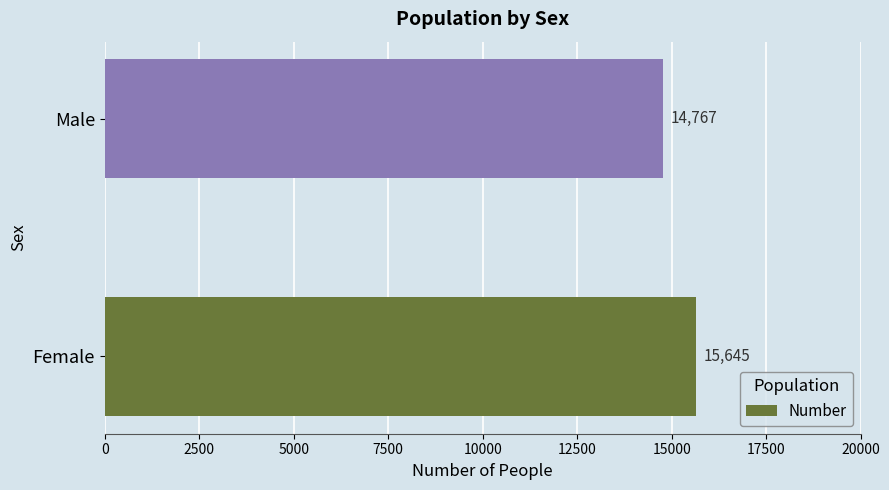

True or false: the data shows 14767 at Male.

True